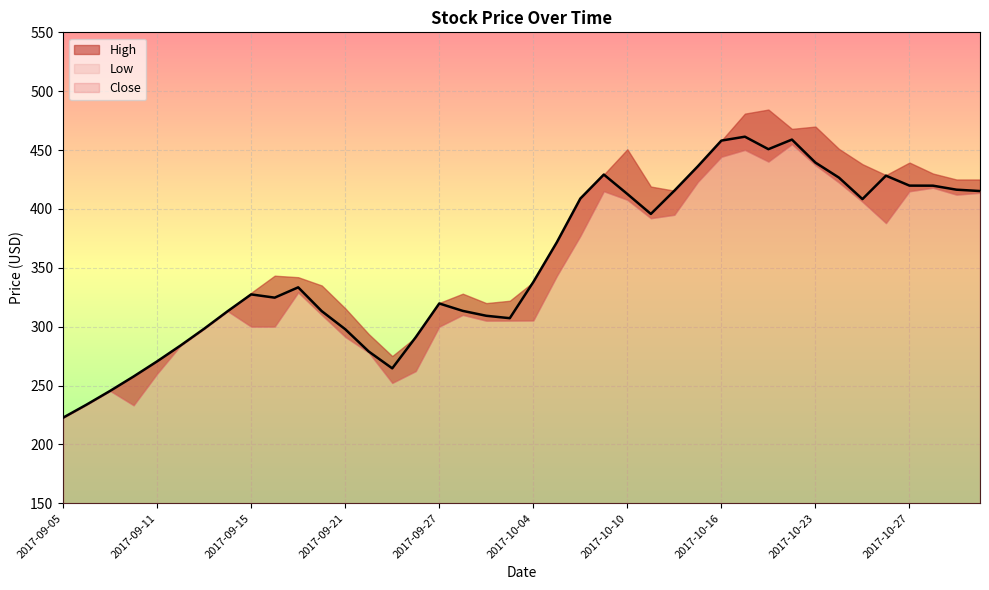

Rank the series by their maximum value, from lowest to highest.

Low, Close, High